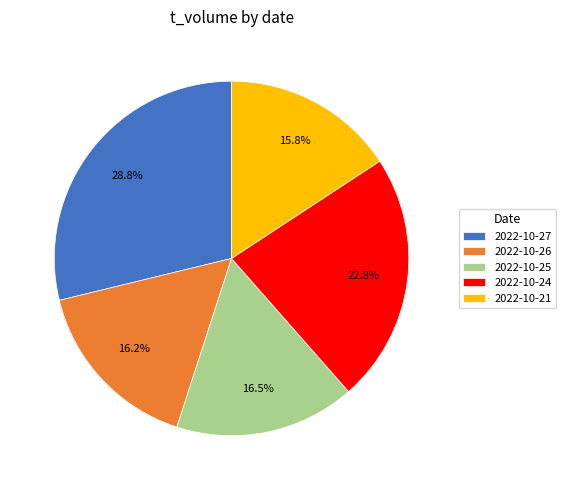

What is the ratio of the value at 2022-10-24 to the value at 2022-10-25?

1.4